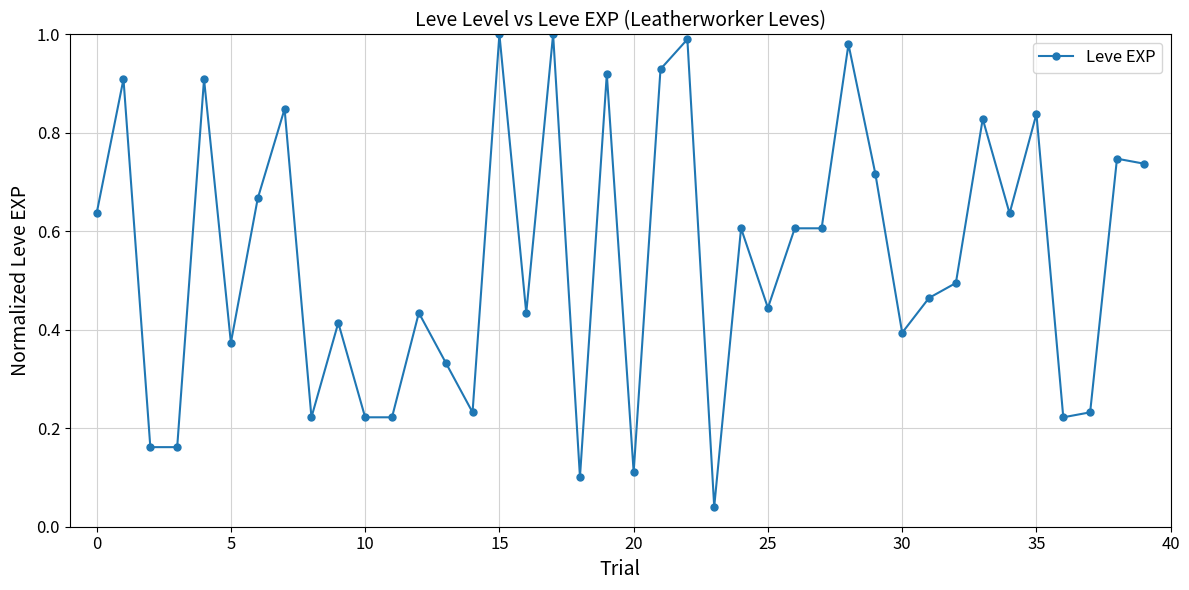

What is the sum of all values?

21.8